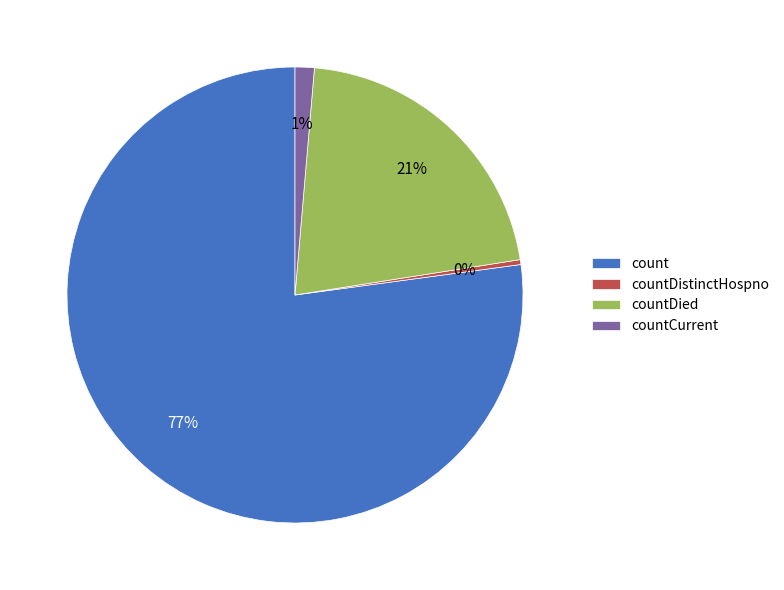

Which has a higher value, countDied or count?

count